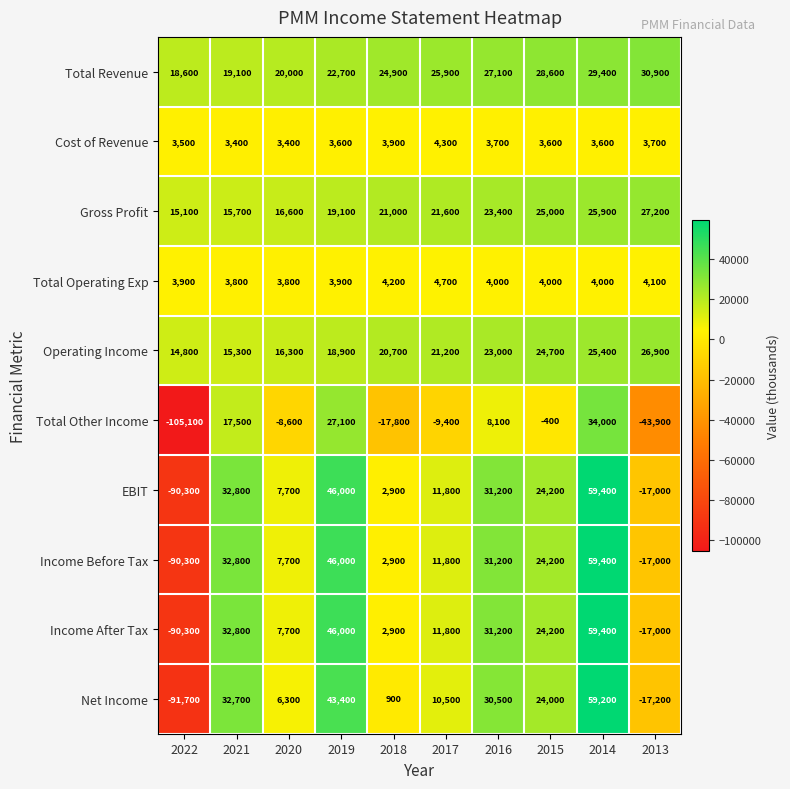

How many positive values does the Total Other Income series have?

4